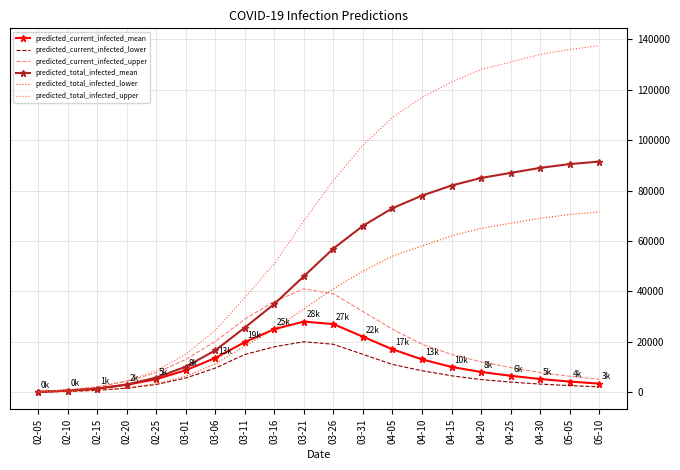

At how many categories does at least one series exceed 113387?

7